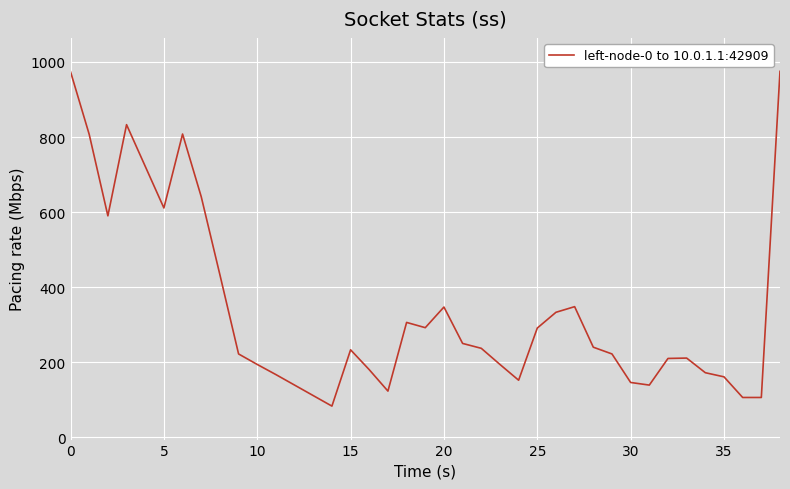

True or false: there are more than 0 points higher than both neighbors.

True